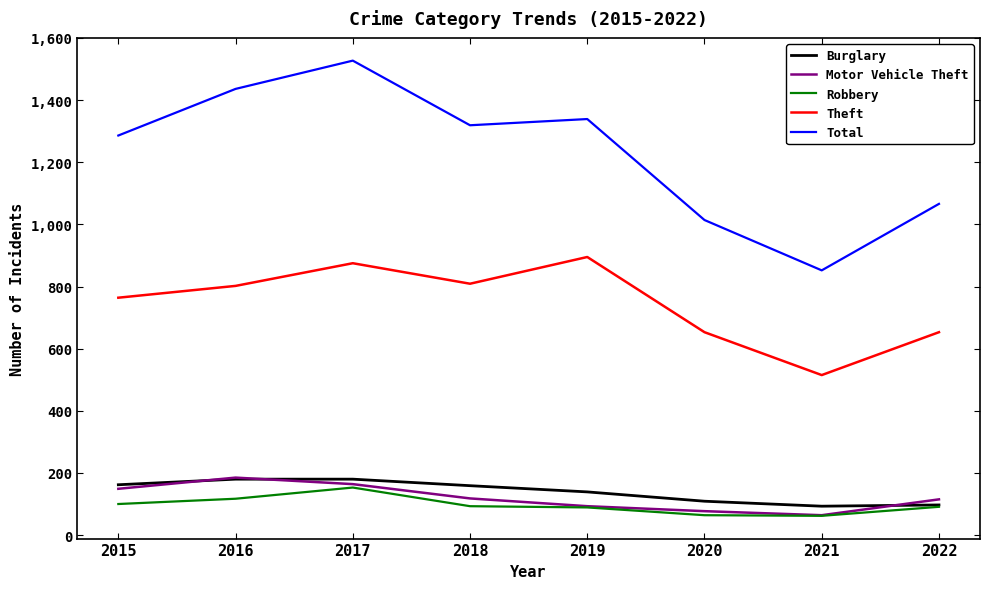

What is the lowest value of the Robbery series?

62